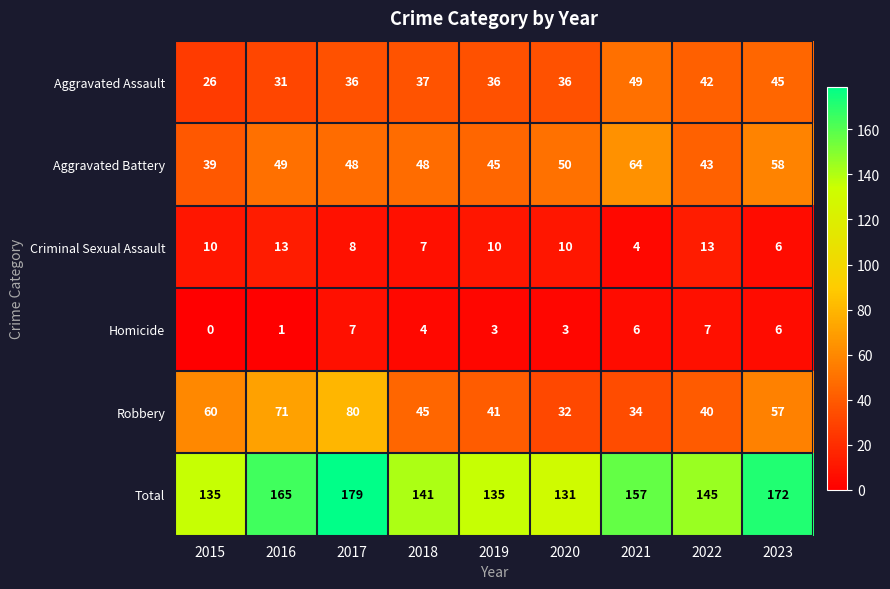

The Robbery series shows 80 at 2017. True or false?

True